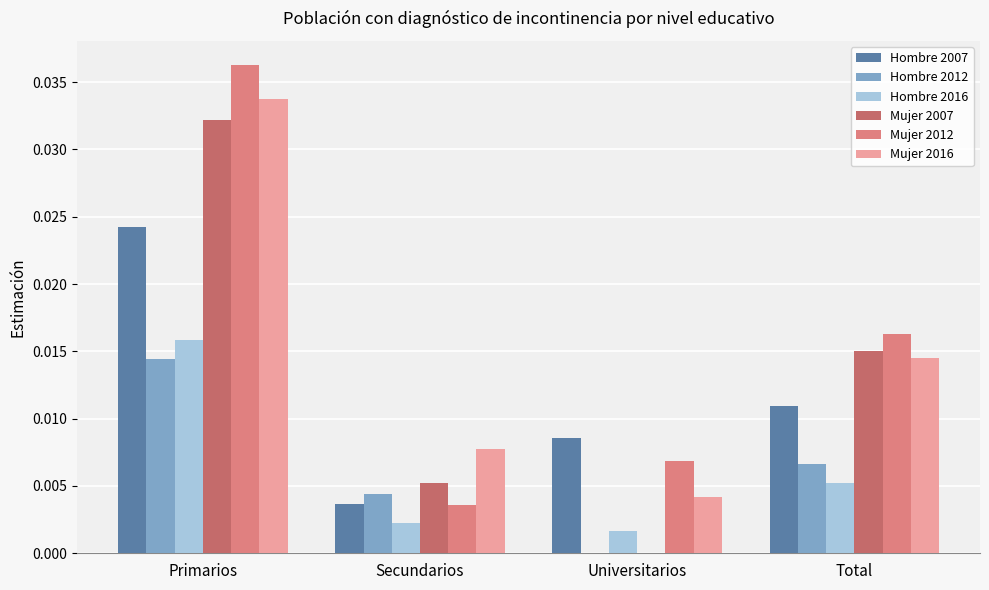

At which category is the sum across all series the highest?

Primarios